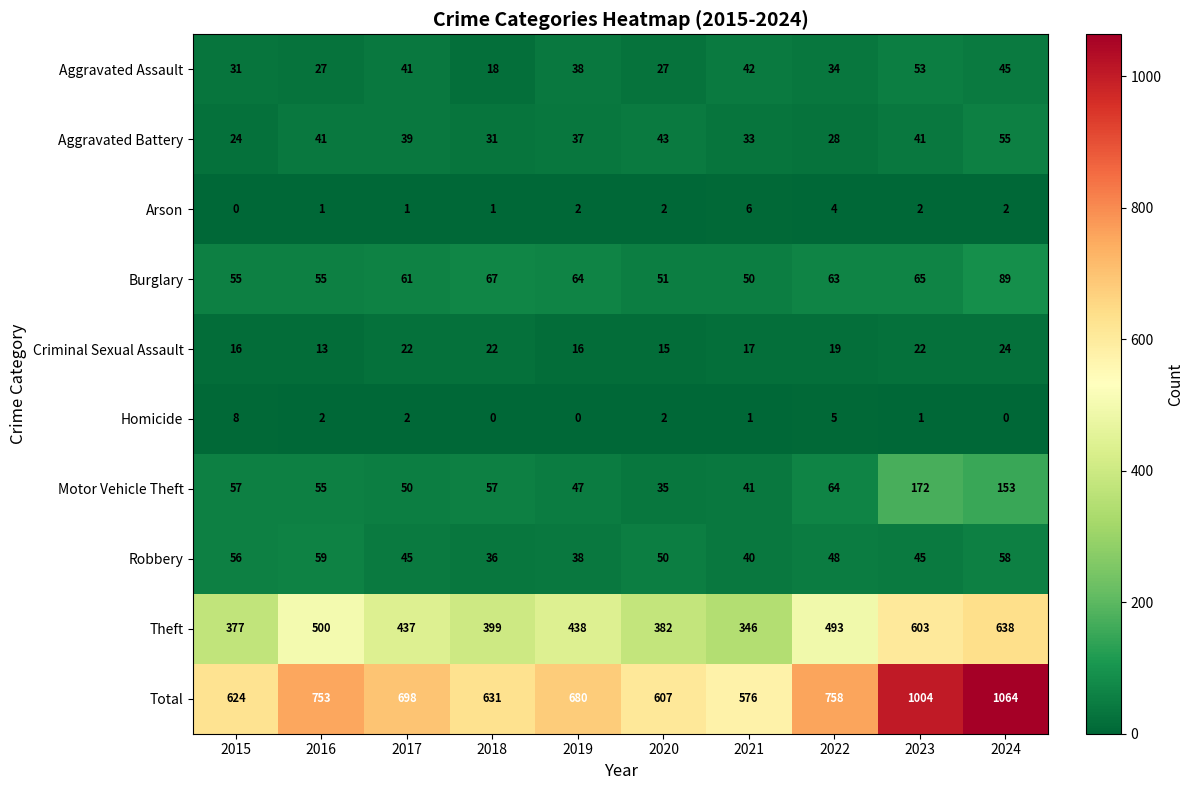

What is the sum of the Arson values at 2024 and 2022?

6